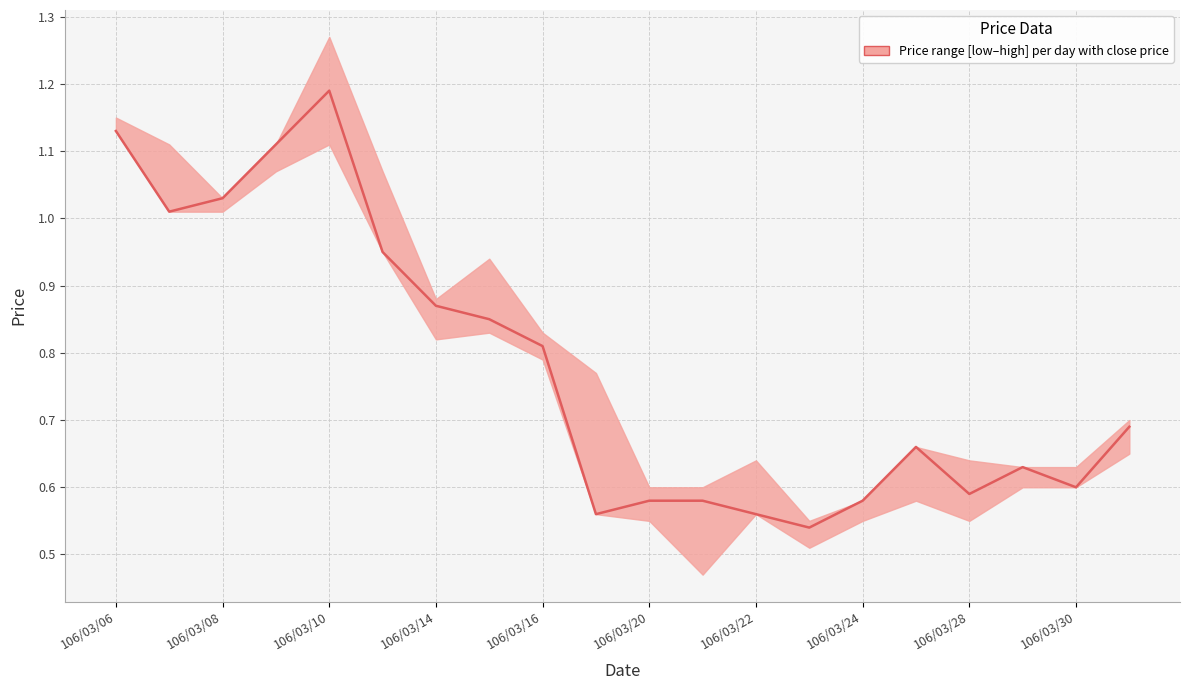

What is the minimum value shown in the chart?

0.5